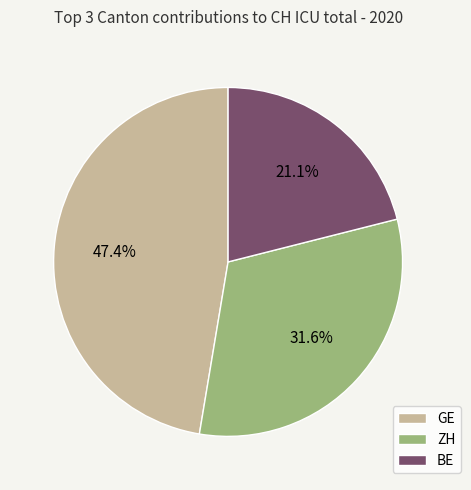

What is the ratio of the value at GE to the value at ZH?

1.5